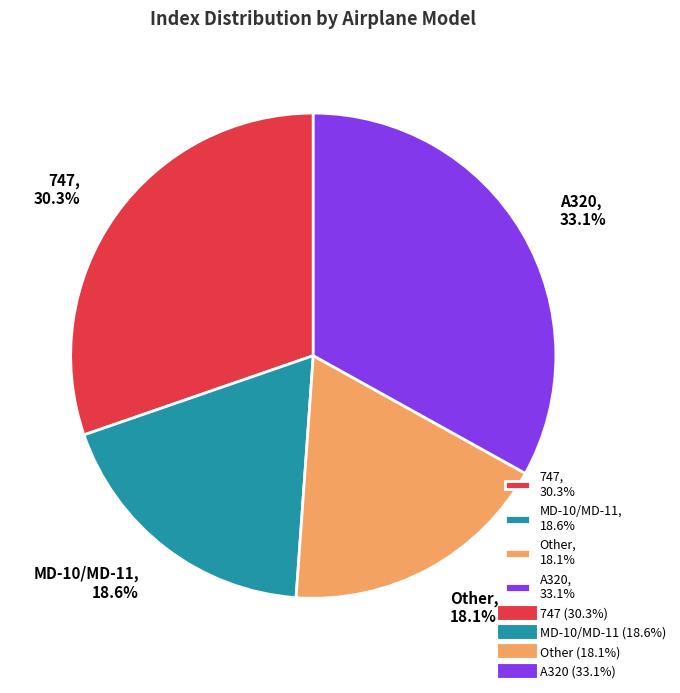

Between A320, 33.1% and 747, 30.3%, which is larger?

A320, 33.1%